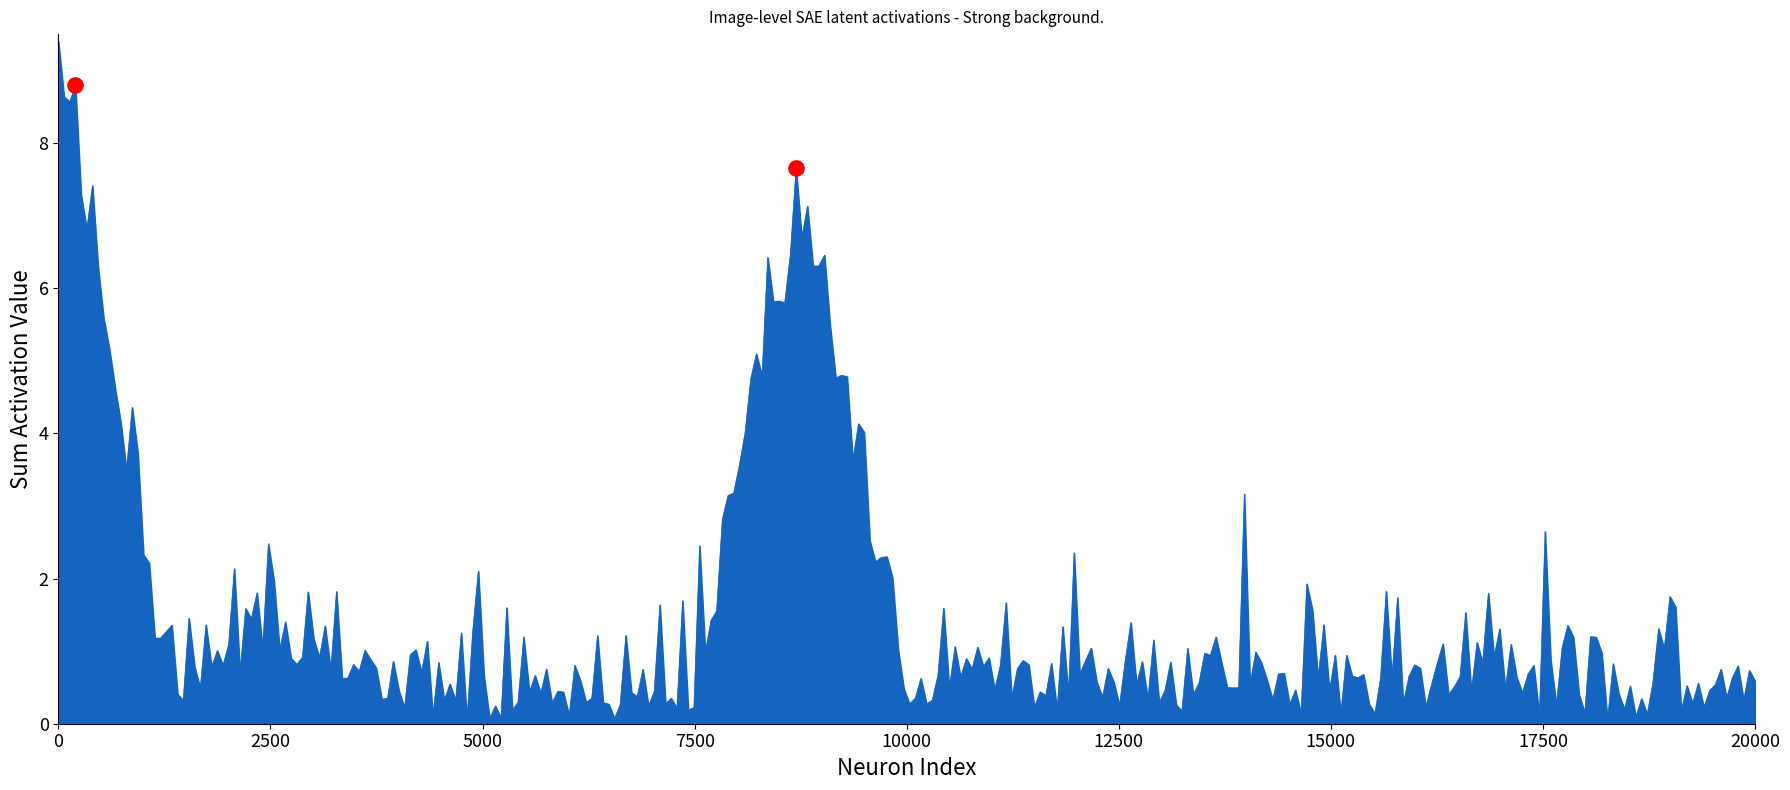

What is the greatest value displayed?

9.4